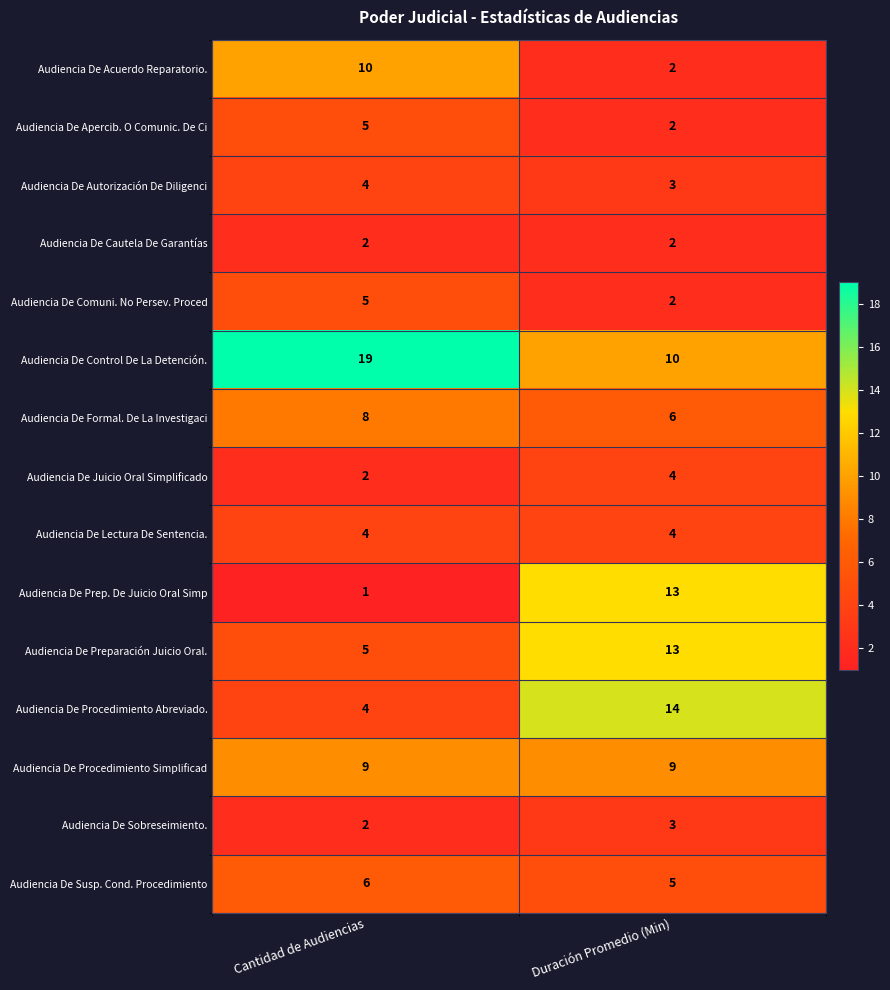

At which category does the chart reach its minimum across all series?

Cantidad de Audiencias